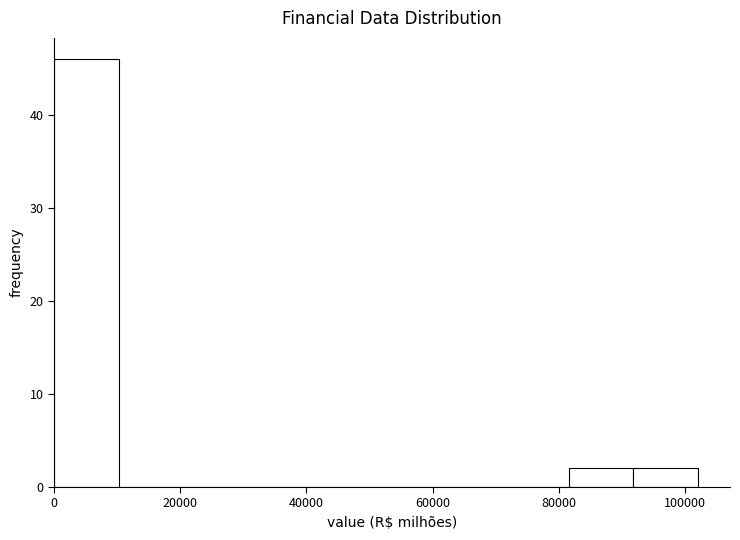

How tall is the bar that spans 92000 to 102000 on the x-axis? Neither the bar edges nor the heights are printed on the chart, so give them approximately, as read against the axes.

2